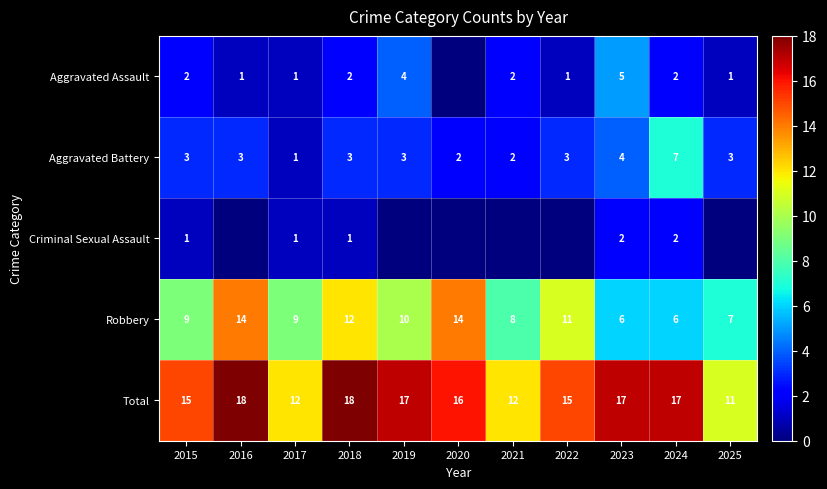

Count the number of categories in the chart.

11